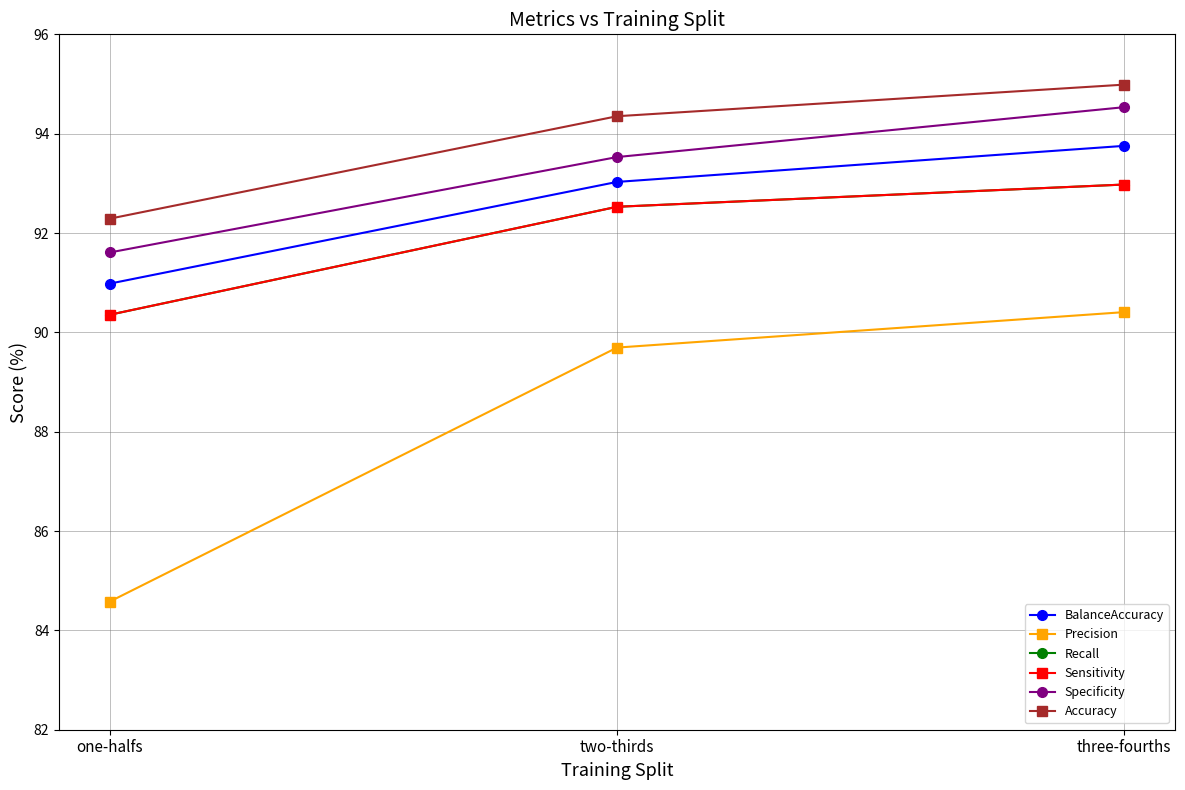

What is the maximum value shown in the chart?

95.0